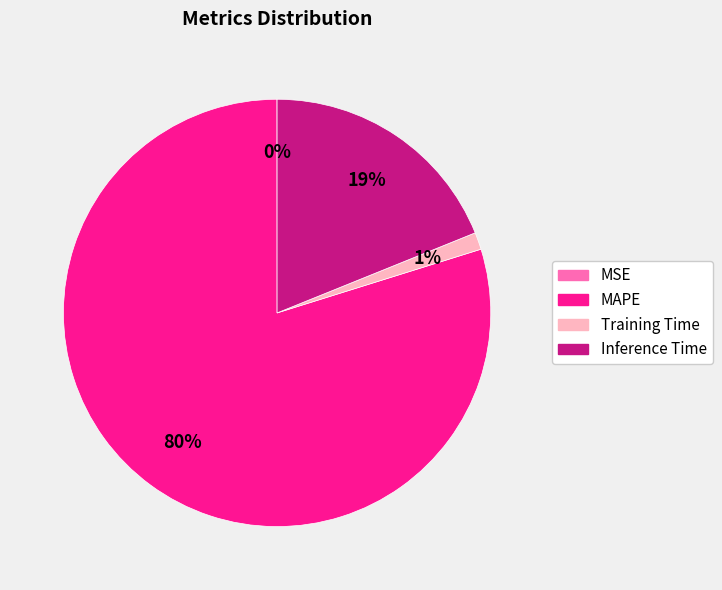

To the nearest percent, what is the average slice percentage?

25%